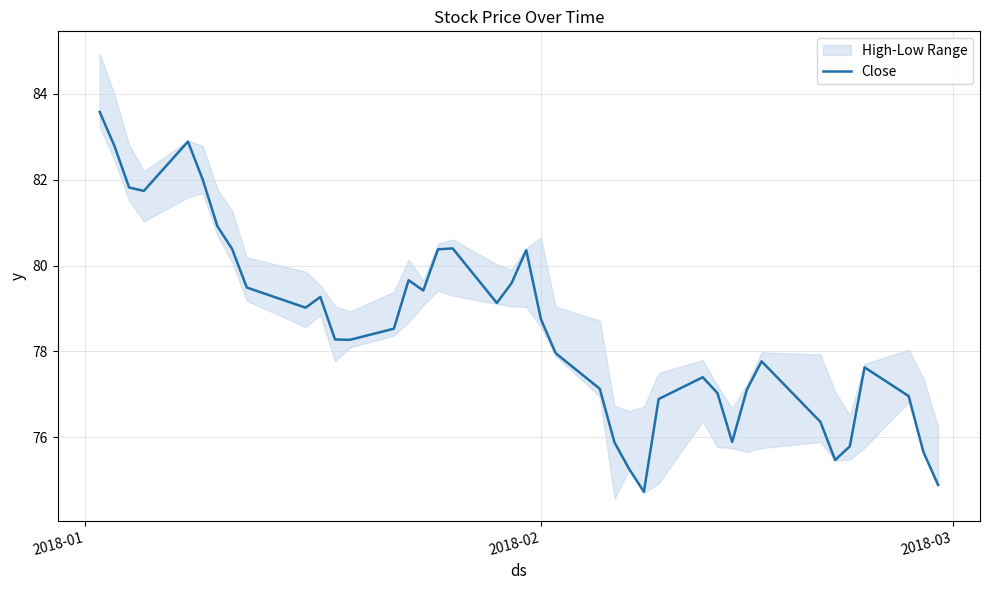

How many interior local valleys (lower than both neighbors) does the data have?

8